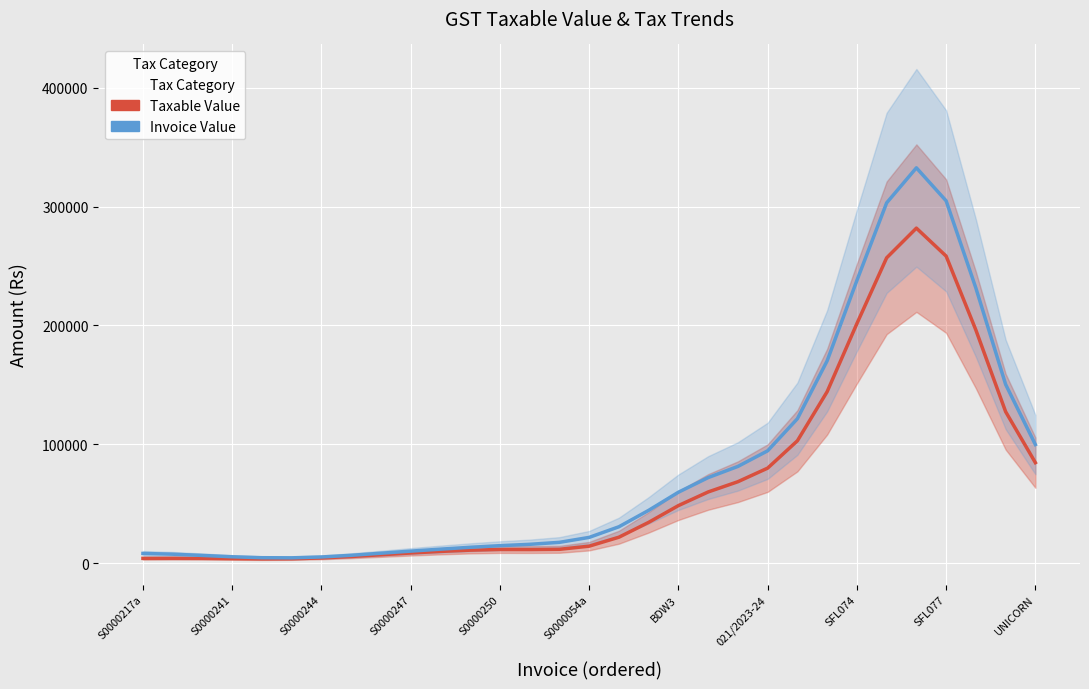

Reading left to right, extract all data points from this chart.

Taxable Value: 4012.7	4078.1	4033.1	3803.7	3582.1	3699.3	4379.0	5587.7	7068.7	8541.1	9859.9	10923.6	11485.5	11439.3	11636.9	14293.0	21813.0	34315.2	48414.9	59887.5	68505.6	79934.3	102925.2	144227.7	201500.6	256829.5	281825.2	258287.9	196084.3	127418.9	84528.8
Invoice Value: 8164.9	7544.8	6493.5	5365.1	4579.7	4478.2	5196.2	6600.4	8348.5	10112.2	11773.3	13340.8	14709.7	15843.8	17497.4	21665.1	30603.5	44419.2	59659.1	71968.4	81371.5	94498.3	121498.0	170198.5	237772.3	303058.9	332553.8	304779.7	231379.4	150354.3	99744.0